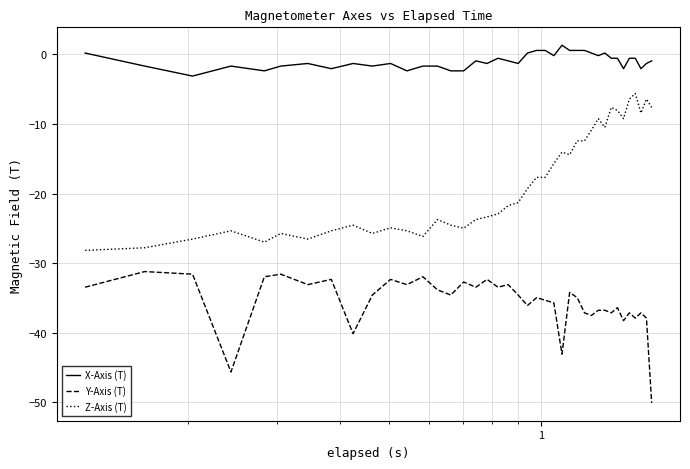

List the series in order of their peak value, lowest first.

Y-Axis (T), Z-Axis (T), X-Axis (T)